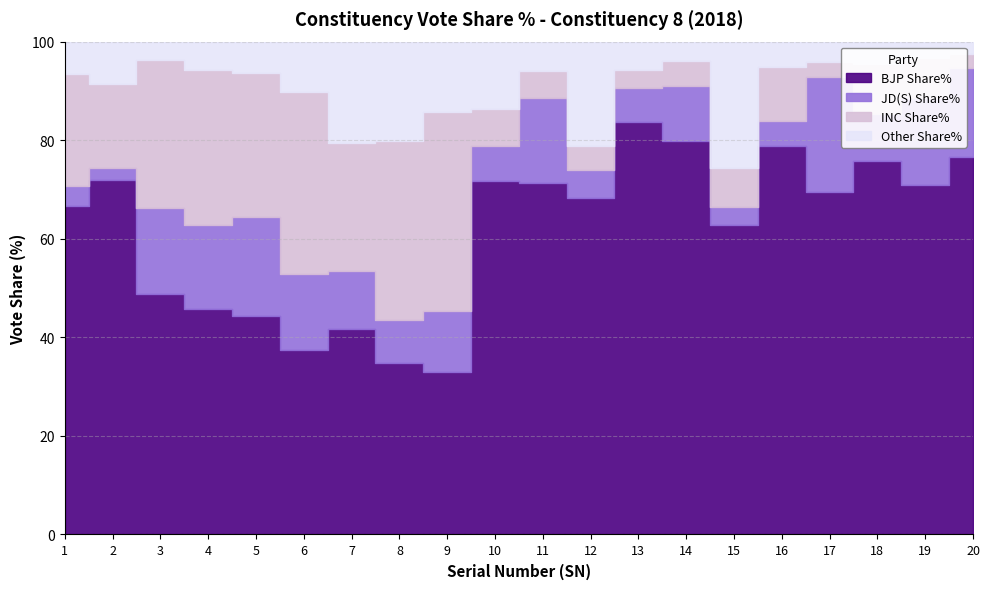

What is the highest value of the BJP Share% series?

83.7